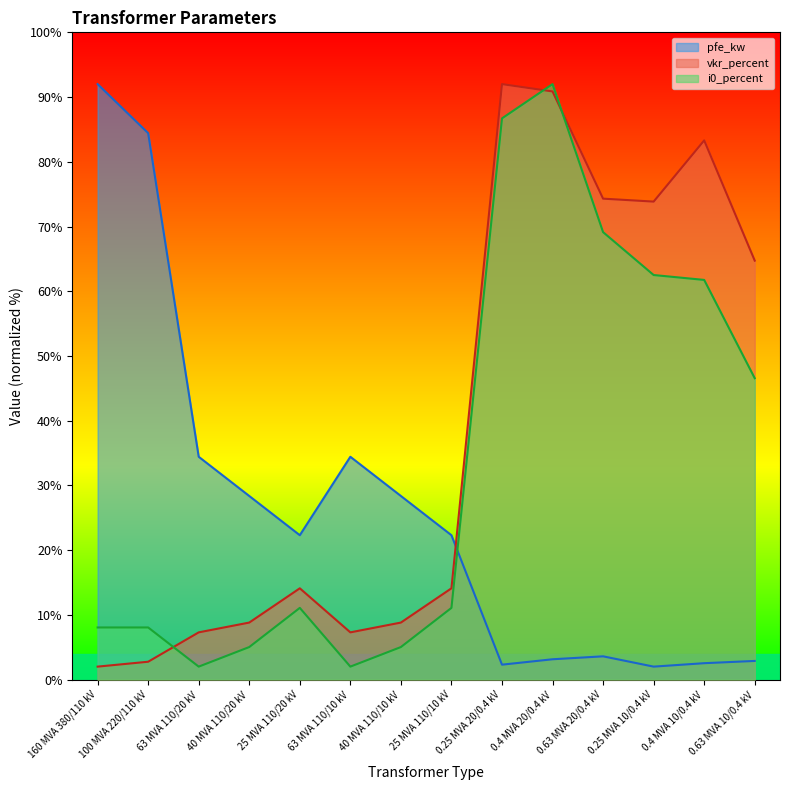

What are all the series names shown in the legend?

pfe_kw, vkr_percent, i0_percent